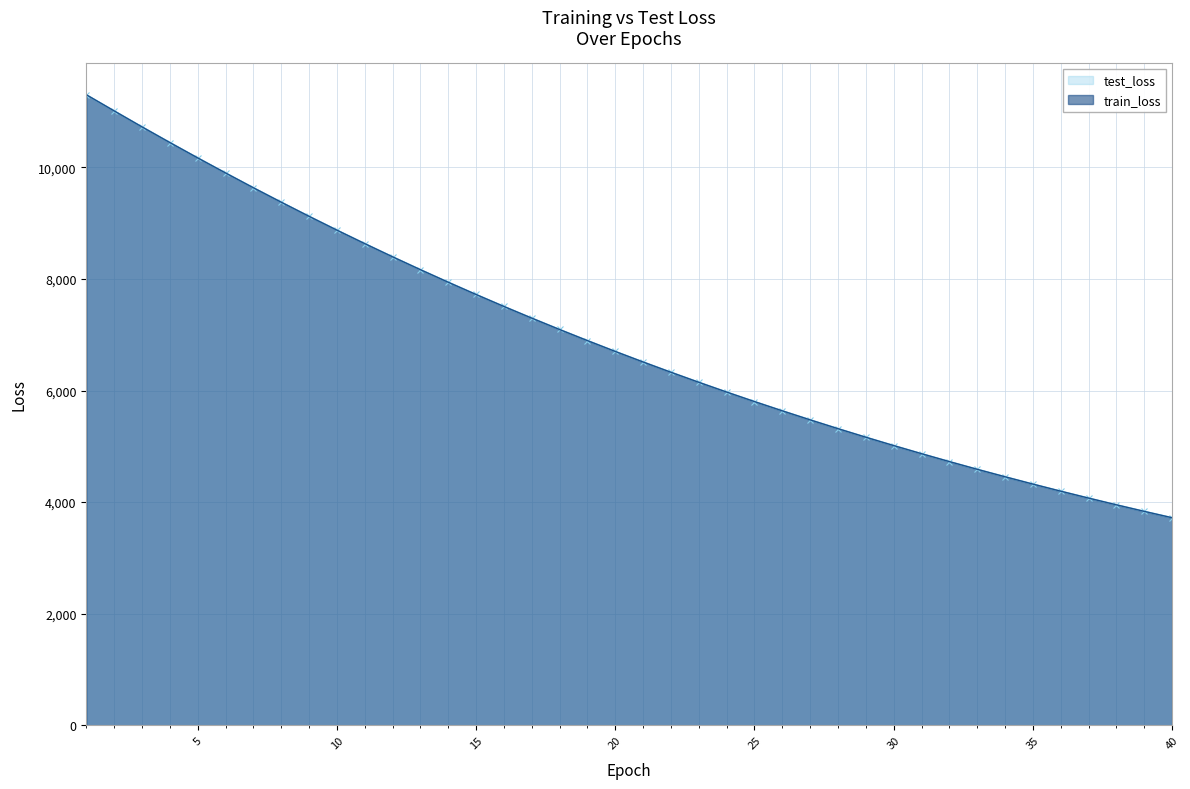

What is the difference between the maximum and minimum values in the test_loss series?

7578.7